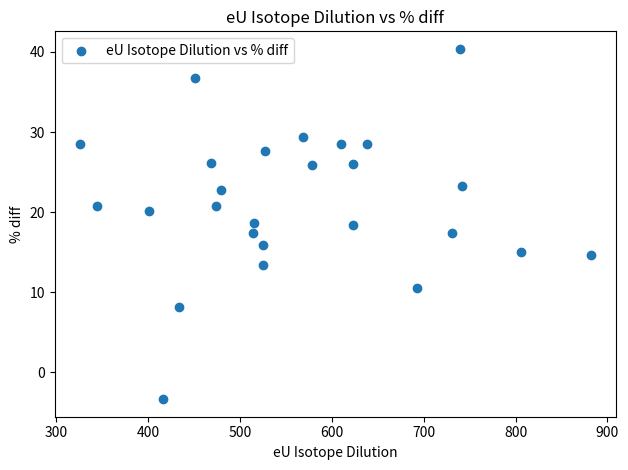

What is the range of Y values (max minus min)?

43.7